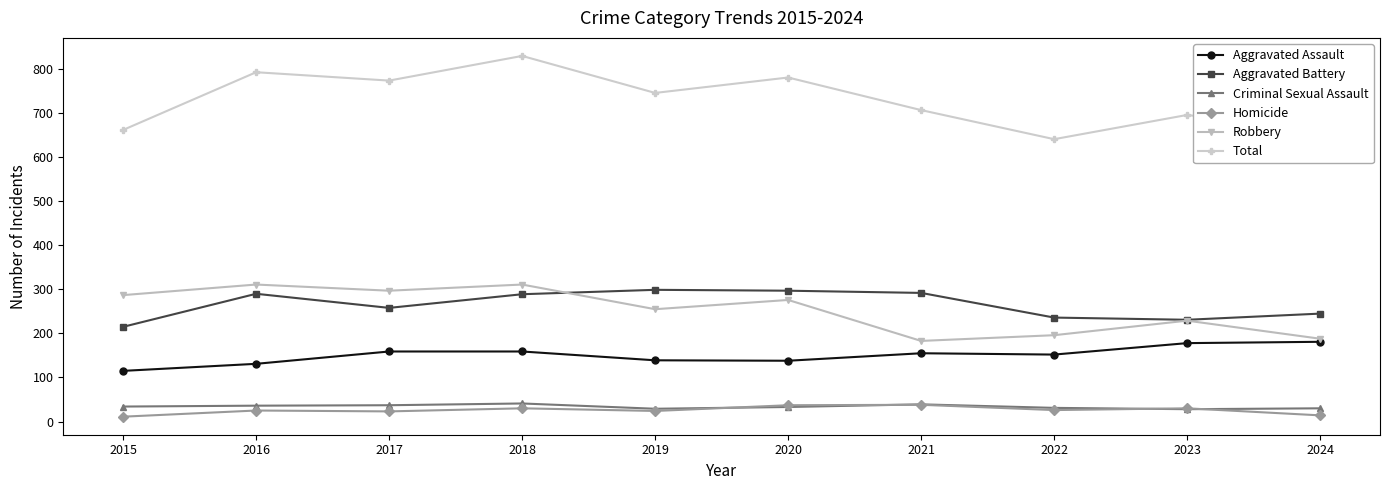

At which category does Total reach its first local peak?

2016